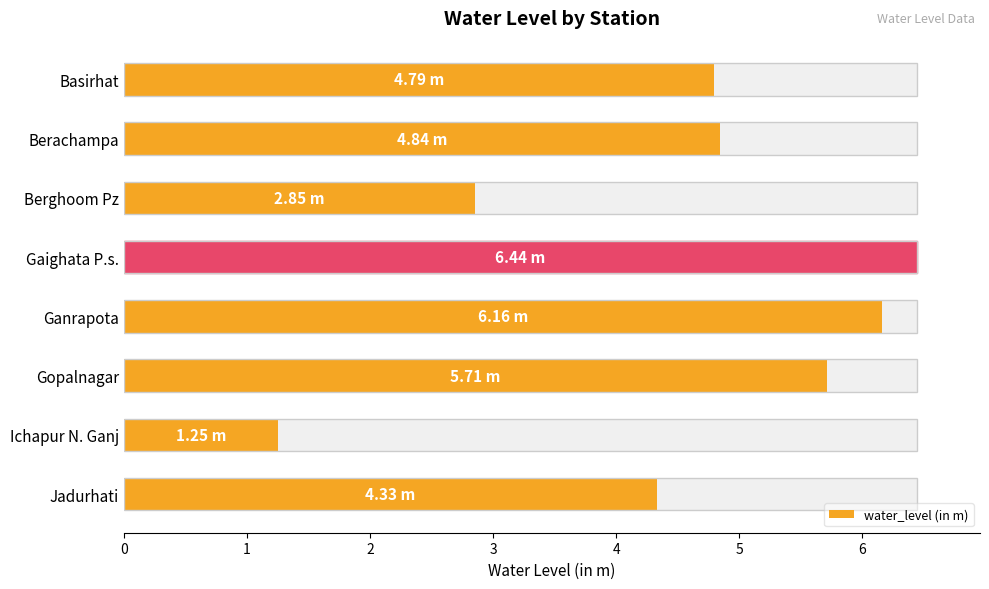

What is the value of the 4th bar from the left?

6.4